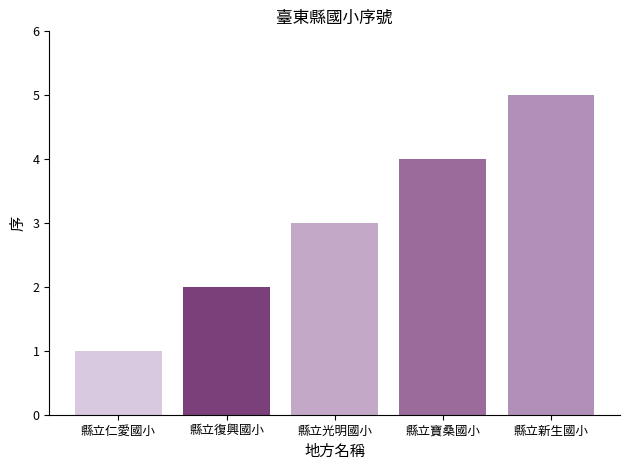

At which label is the value closest to 3?

縣立光明國小